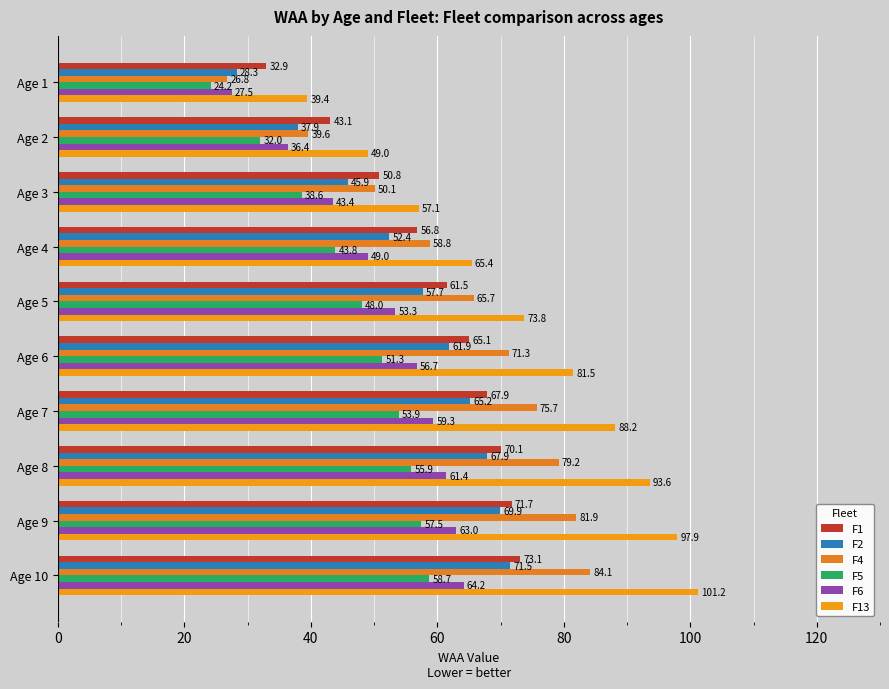

At which category does the chart reach its peak across all series?

Age 10